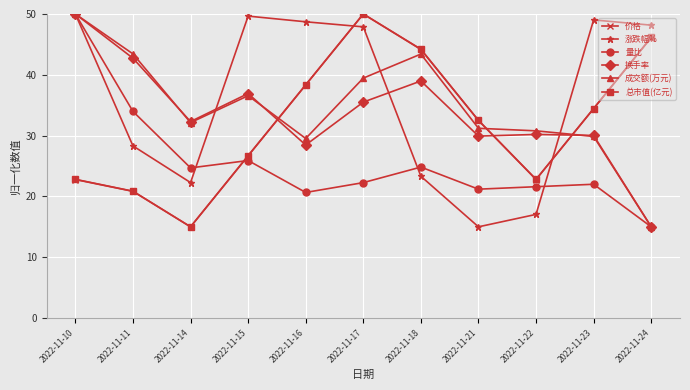

The value of 涨跌幅% at 2022-11-14 is 22.3. True or false?

True